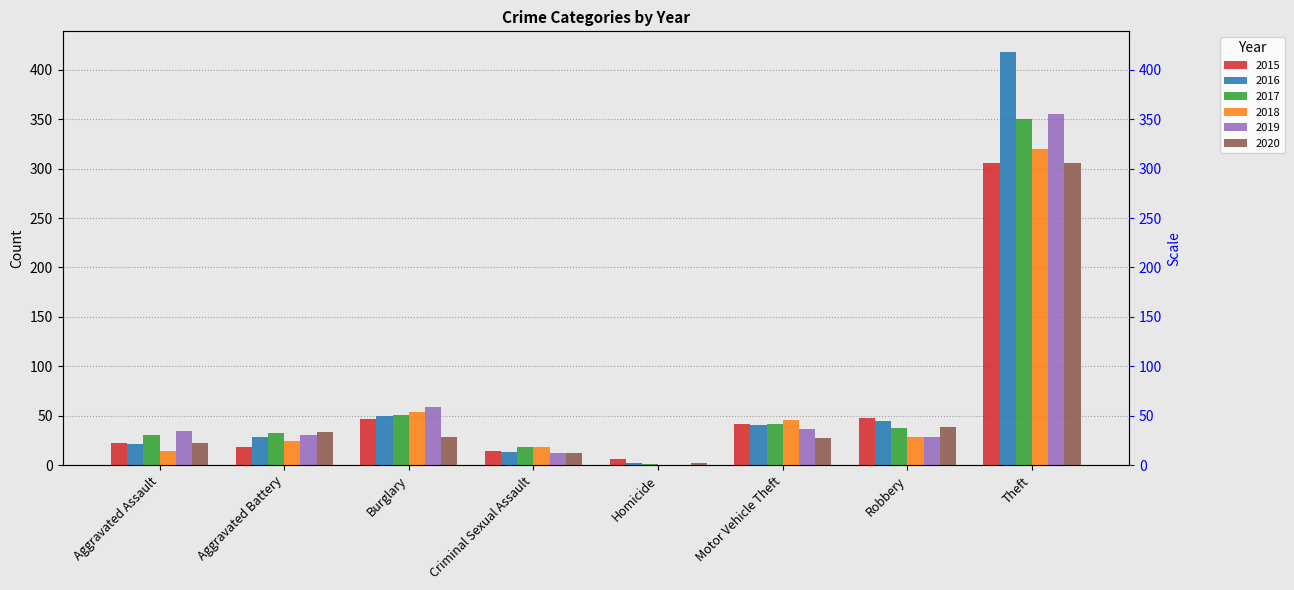

Which series has the largest range (max minus min)?

2016